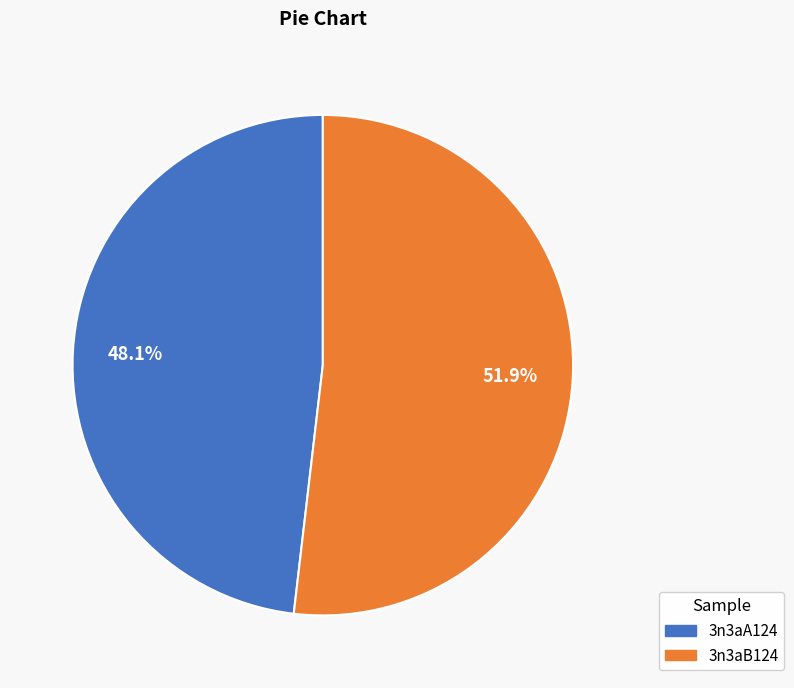

To the nearest percent, what is the difference between the 3n3aB124 and 3n3aA124 slice percentages?

4%